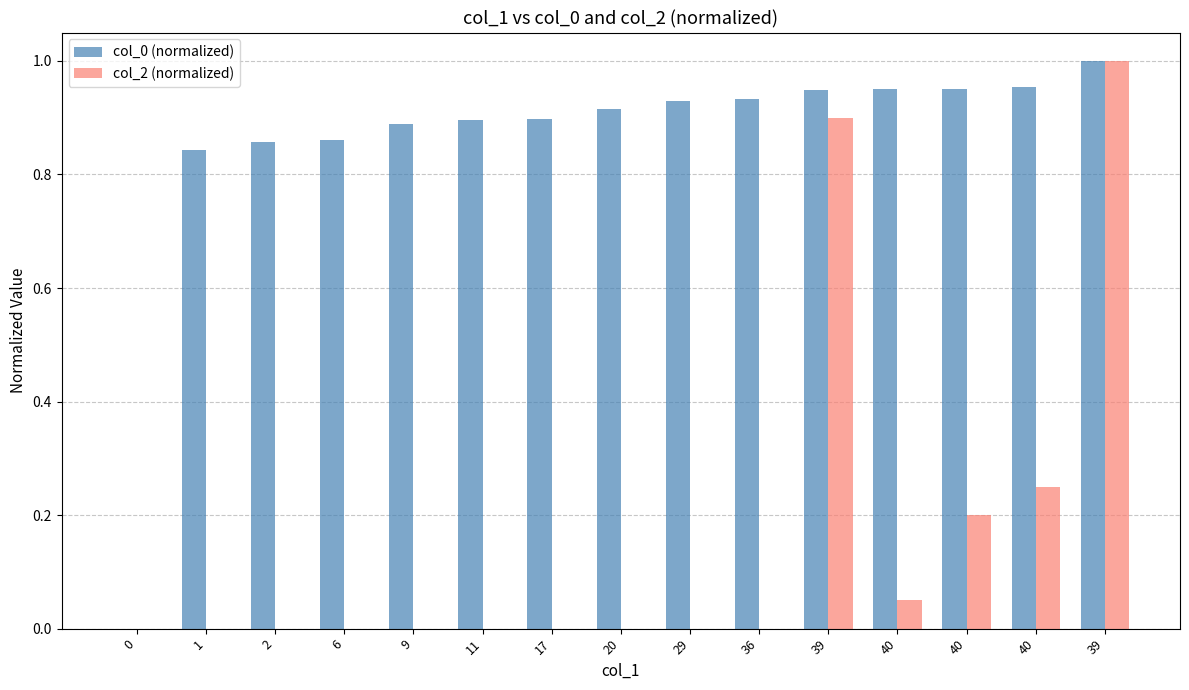

Are the bars horizontal?

No